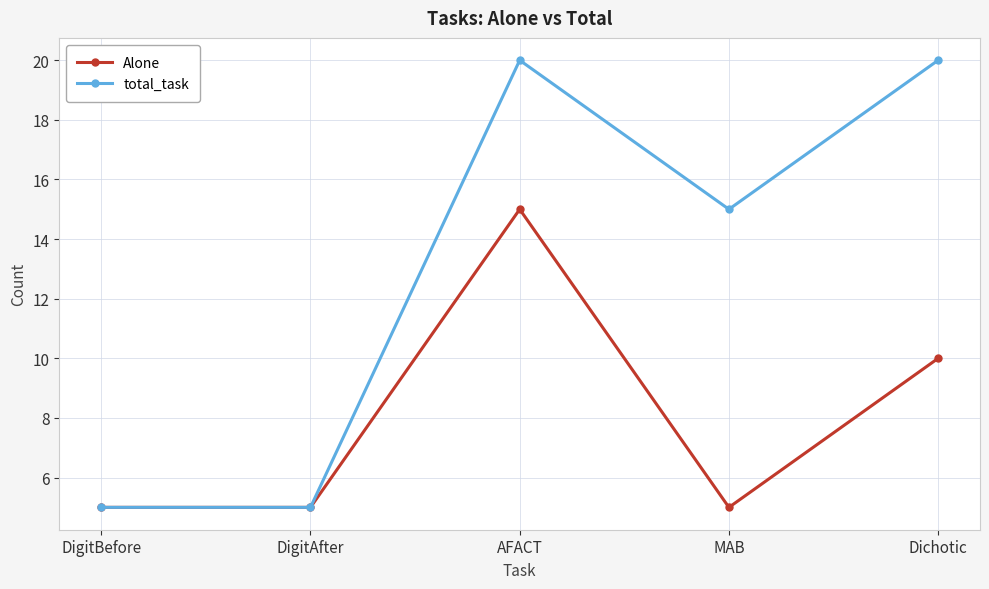

How many data points in total_task are less than 15?

2